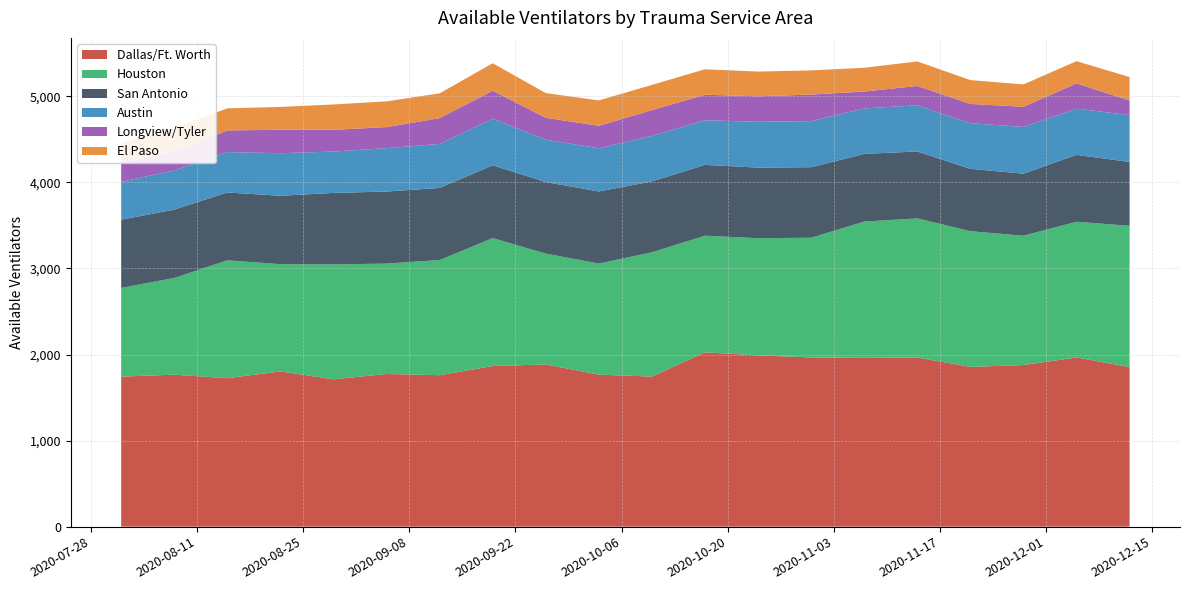

Reading left to right, transcribe all the data shown in this chart.

Dallas/Ft. Worth: 1743	1766	1725	1804	1712	1774	1760	1866	1885	1766	1744	2026	1990	1966	1961	1966	1856	1878	1966	1854
Houston: 1031	1124	1370	1246	1335	1283	1338	1487	1288	1291	1444	1355	1362	1391	1584	1616	1577	1503	1577	1642
San Antonio: 793	794	788	795	831	837	838	846	831	838	824	823	820	820	787	777	725	721	777	742
Austin: 440	455	470	494	481	504	511	541	492	502	529	518	533	535	528	537	530	543	537	545
Longview/Tyler: 225	222	251	273	252	245	300	325	255	261	299	297	296	309	196	225	224	234	294	169
El Paso: 227	271	257	265	295	299	288	320	287	295	293	296	287	281	276	285	277	260	258	272